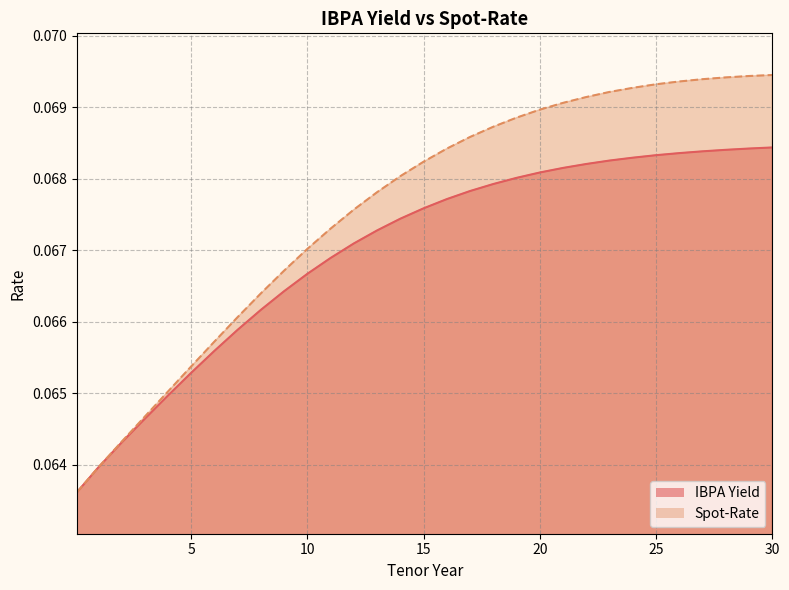

True or false: IBPA Yield and Spot-Rate intersect in this chart.

False